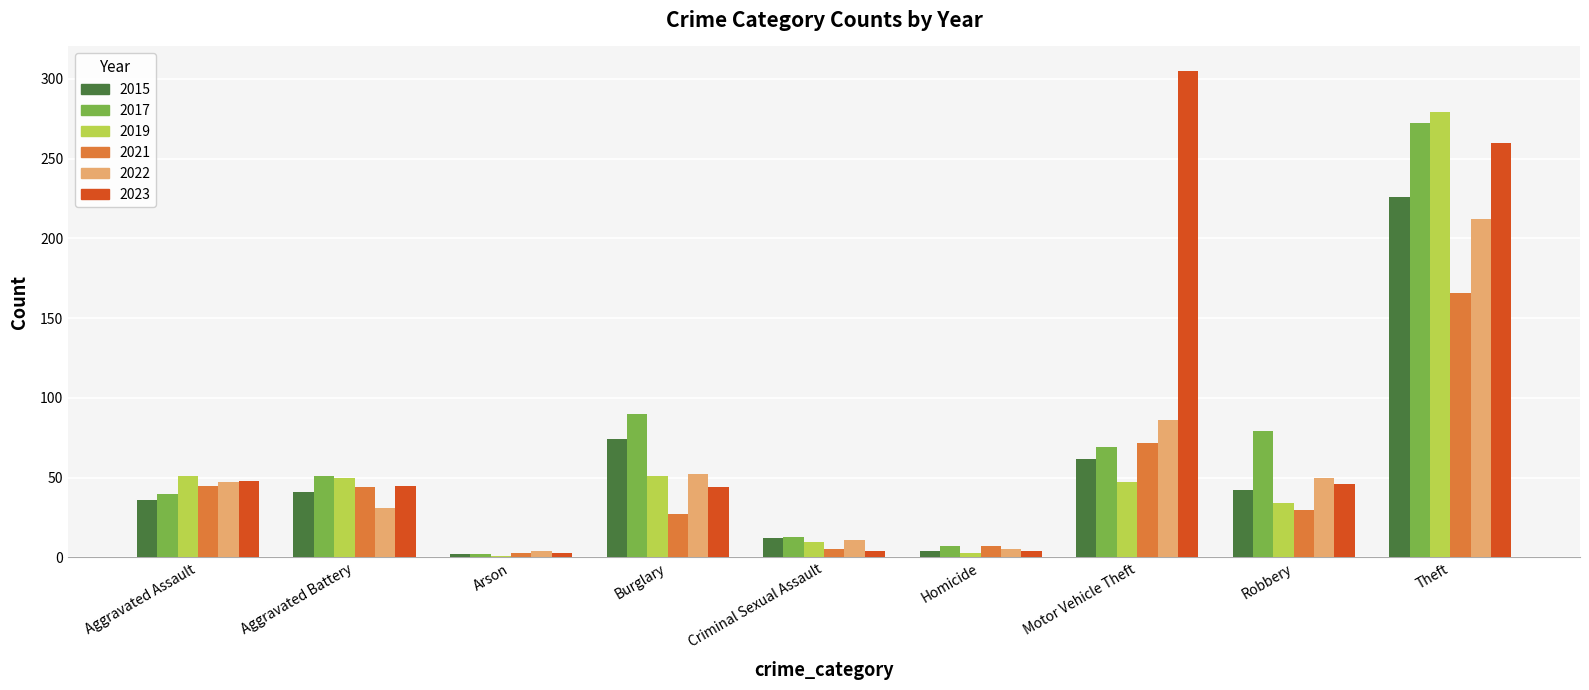

Are the bars grouped side by side (vs. stacked)?

Yes